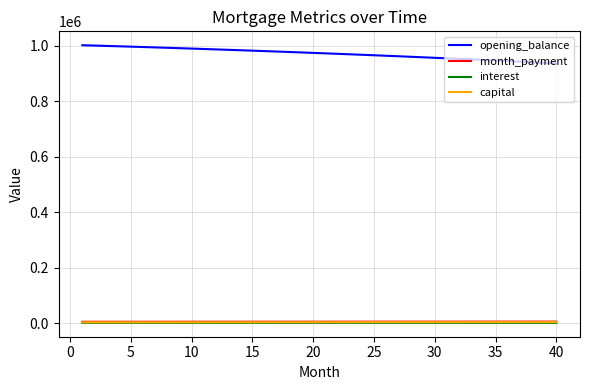

What is the highest value of the capital series?

4469.3